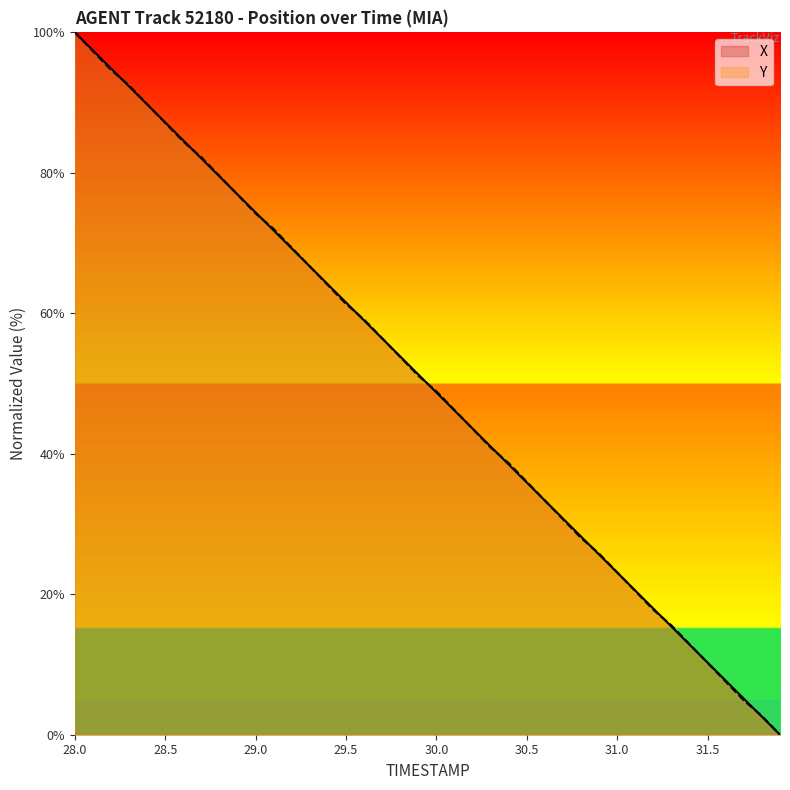

What position from the left is 30.9?

30